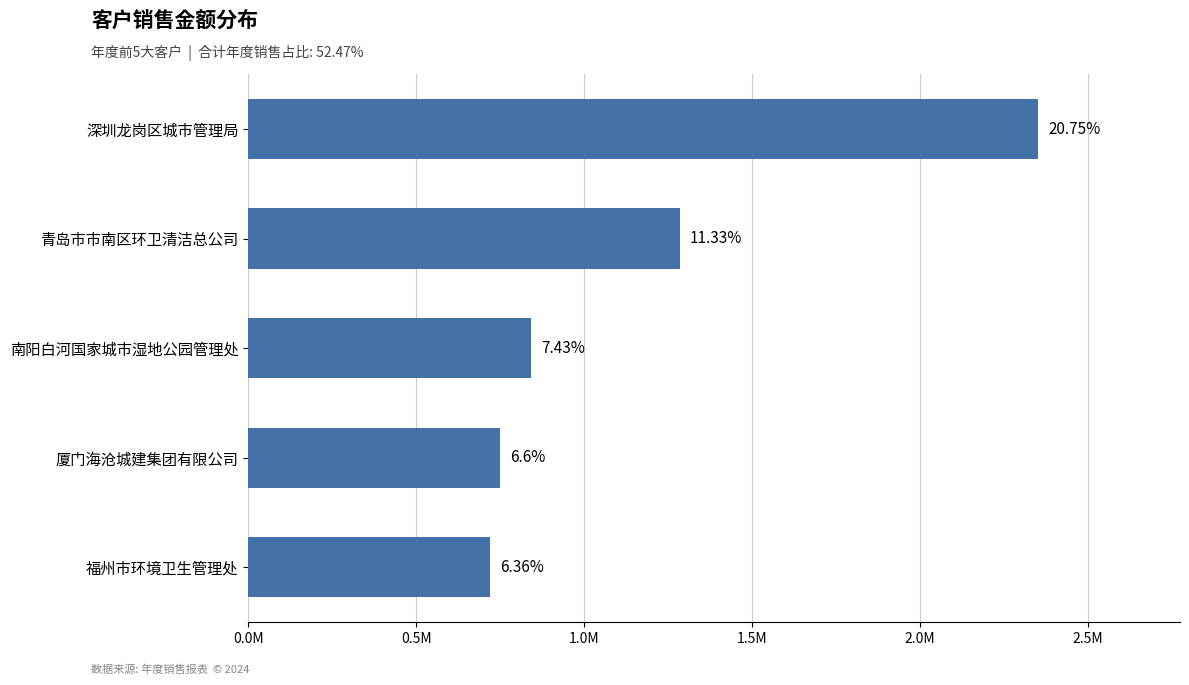

Does the chart contain any negative values?

No